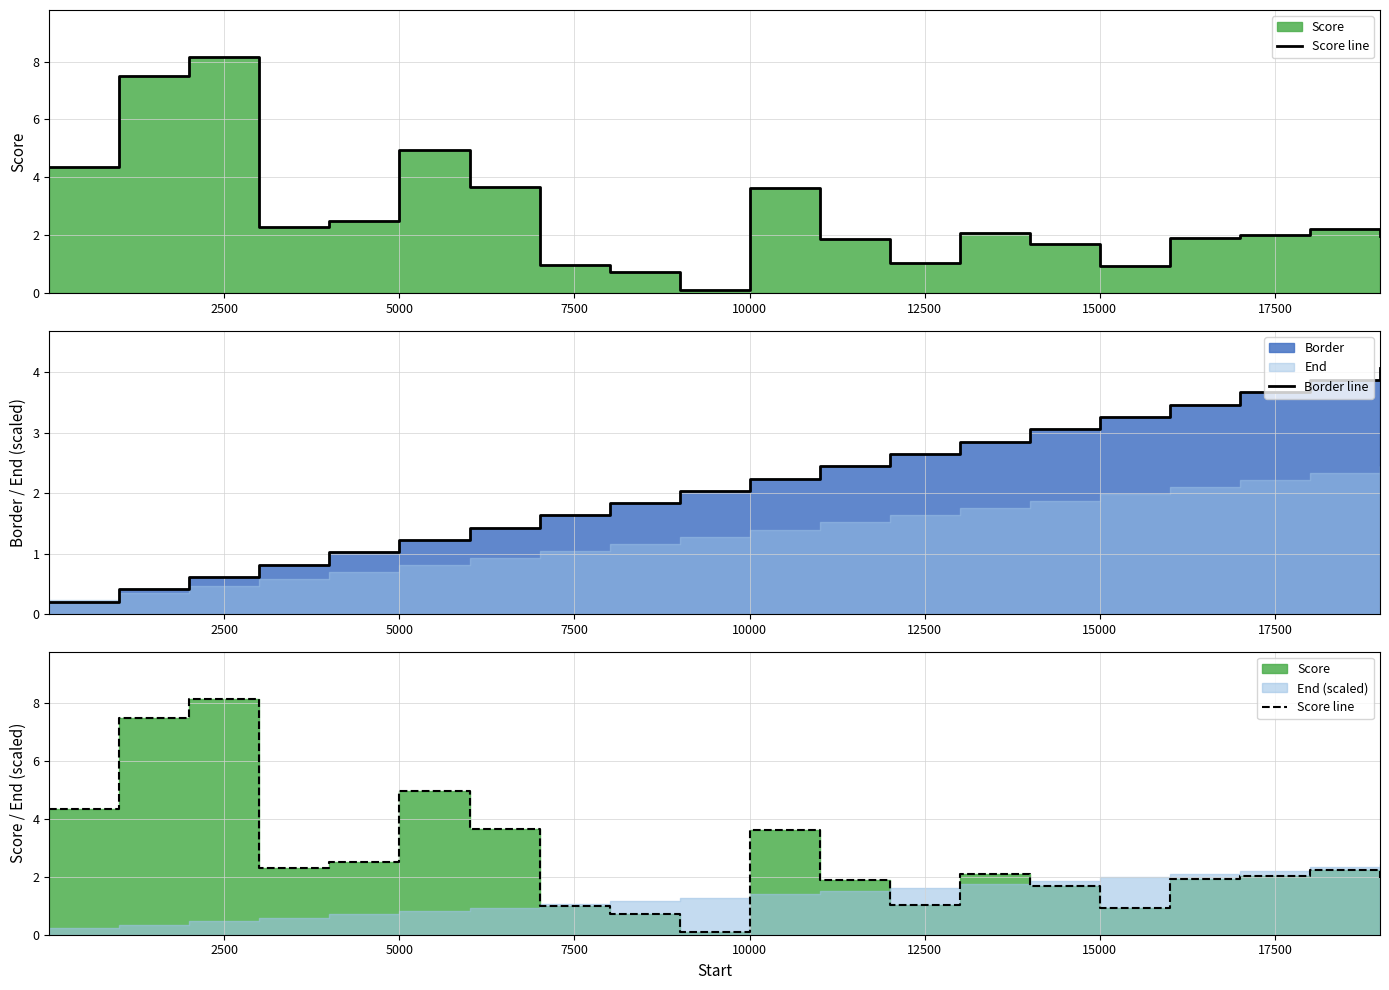

After their last crossing, which series has the higher values: Border line or Score line?

Border line